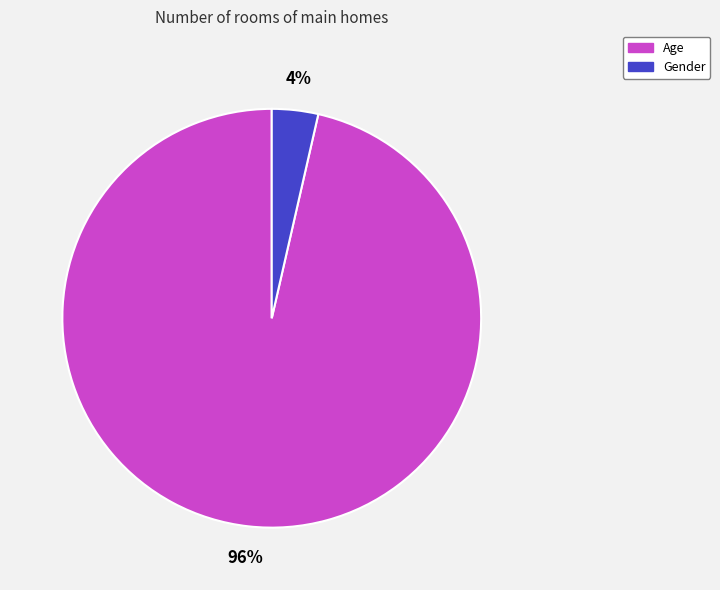

How many slices are in this pie chart?

2